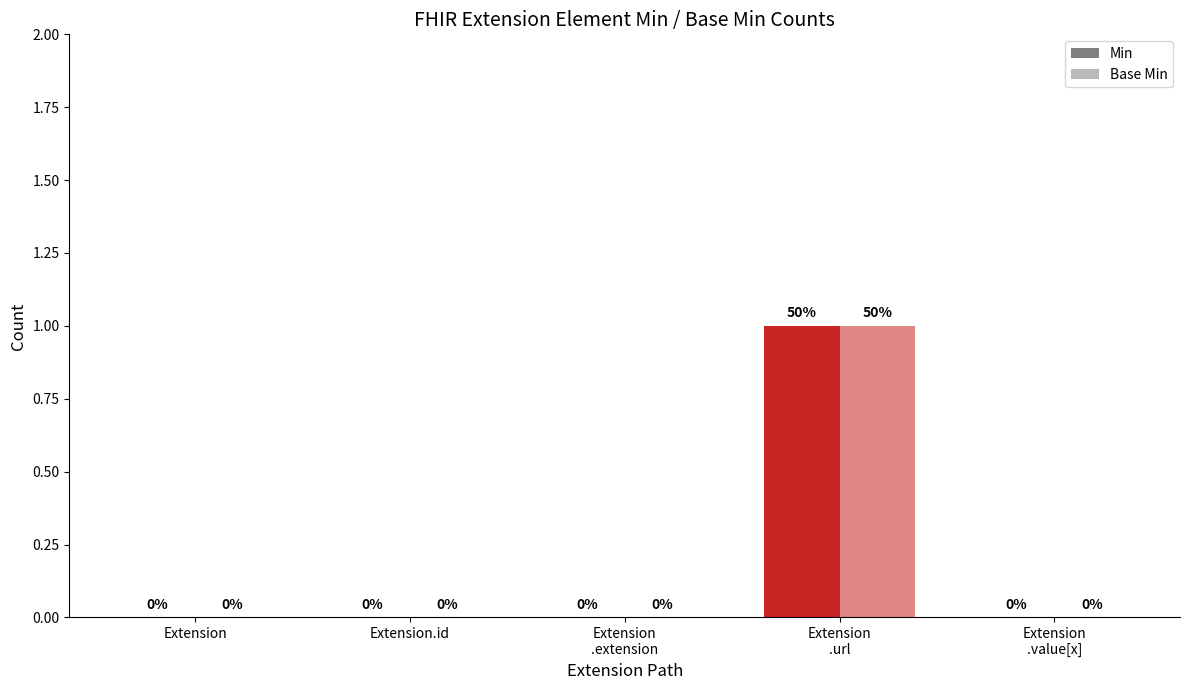

What is the difference between the maximum and minimum values in the Min series?

1